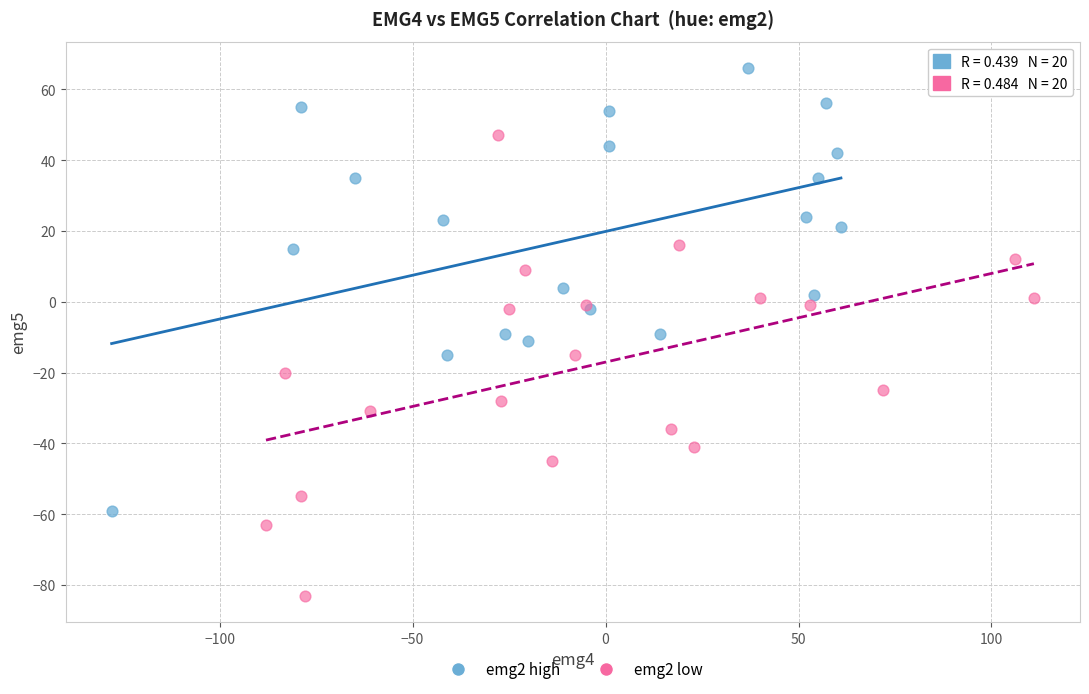

What are all the series names shown in the legend?

emg2 high, emg2 low